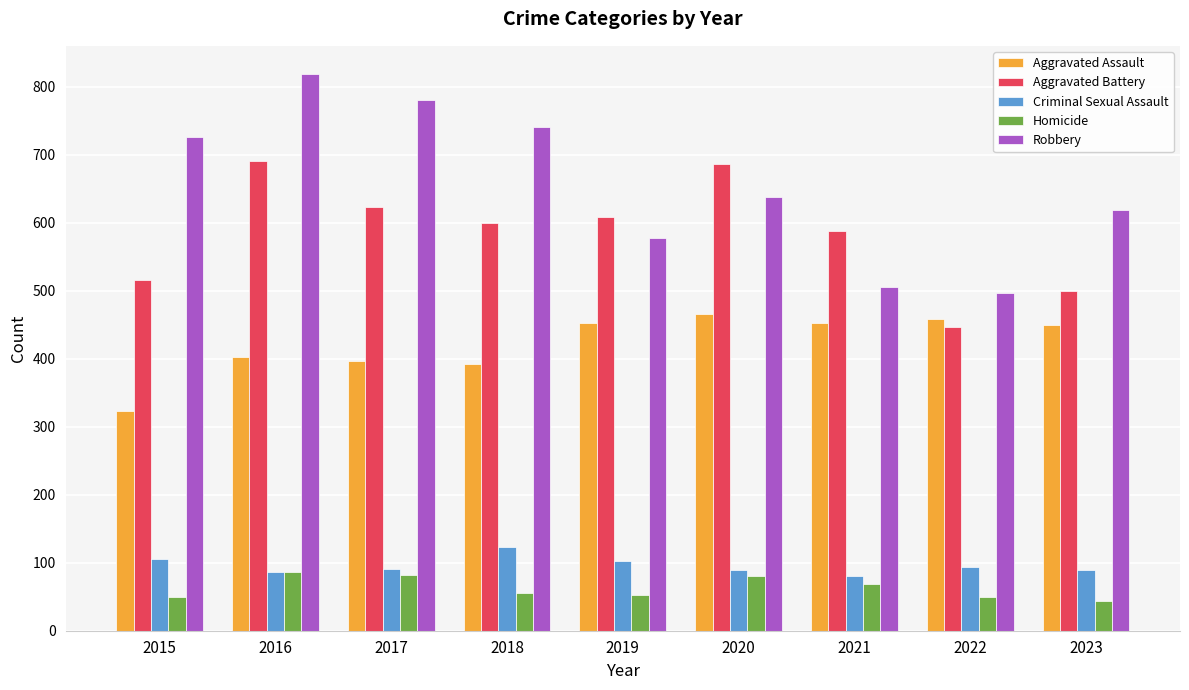

At how many categories does at least one series exceed 137?

9